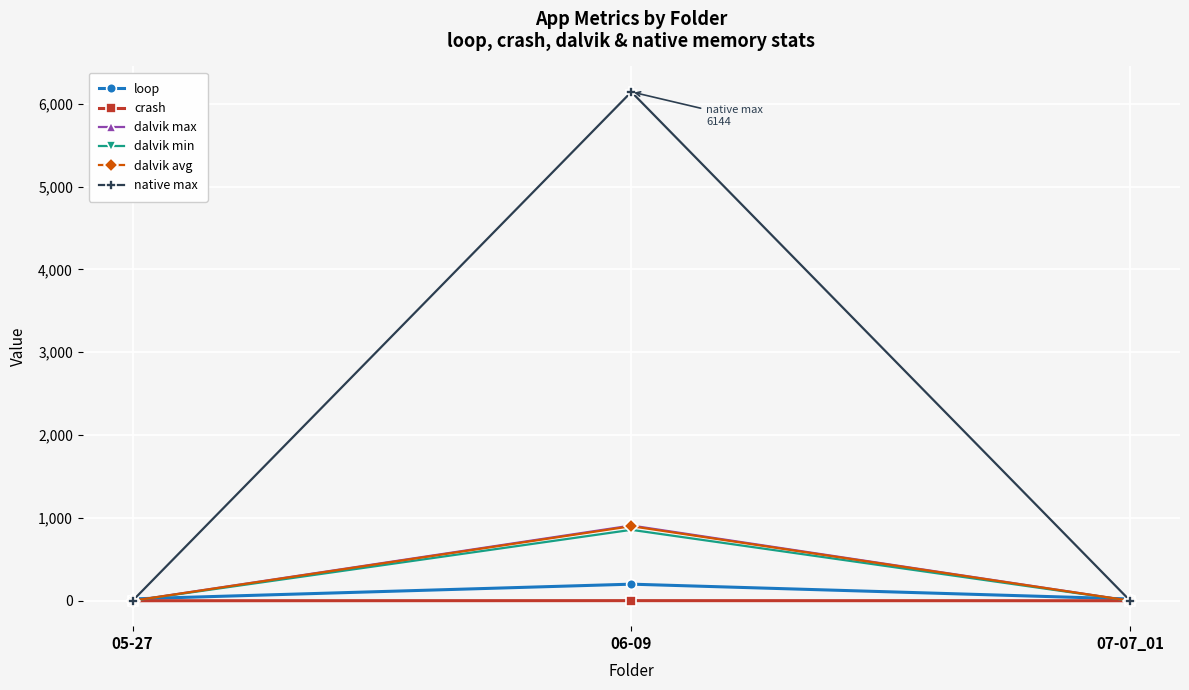

At how many categories does at least one series exceed 127?

1